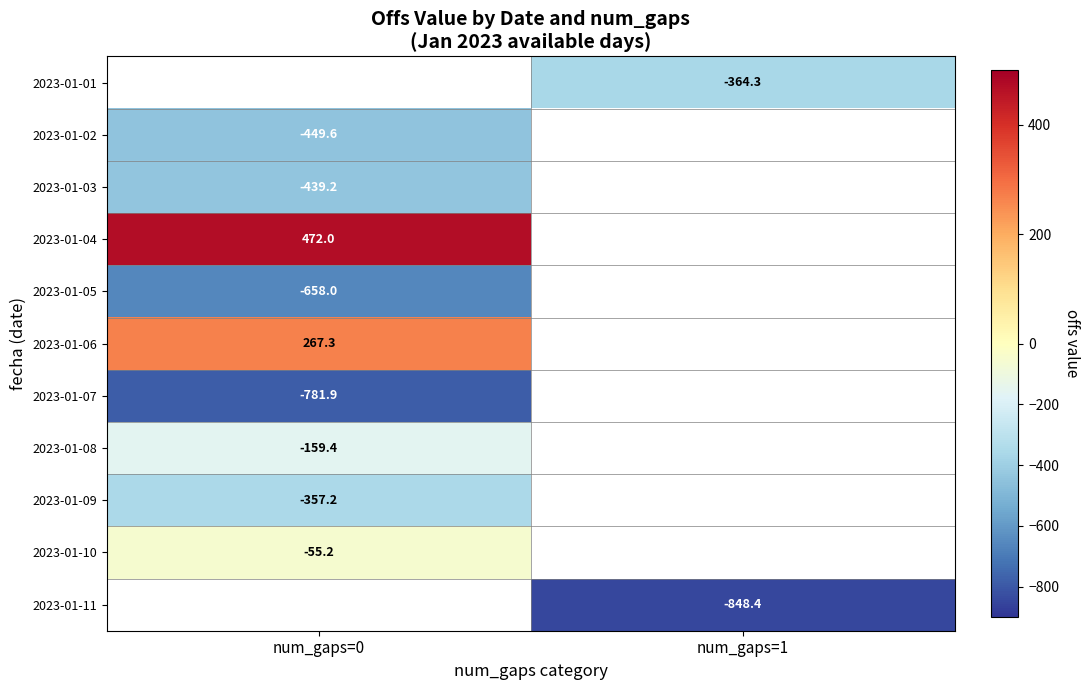

Which category has the lowest value across all series?

num_gaps=1